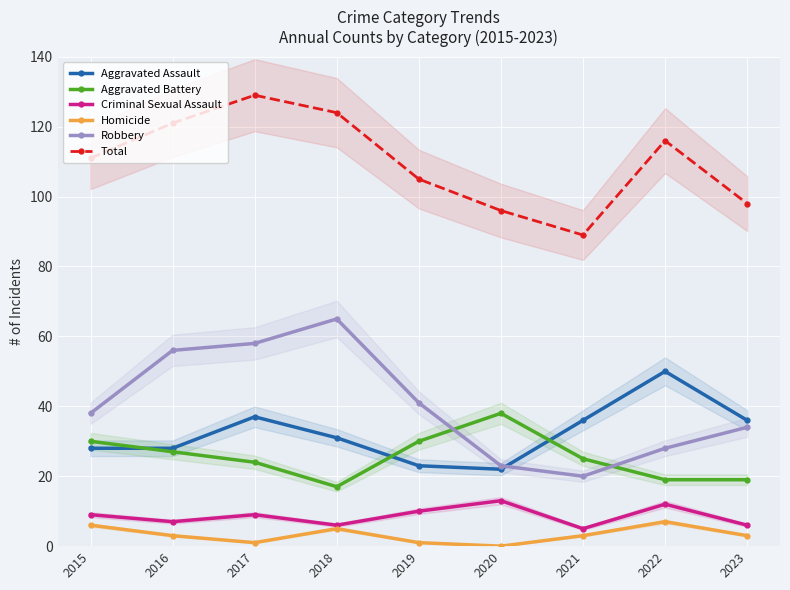

How many data points in Aggravated Assault are less than 31?

4